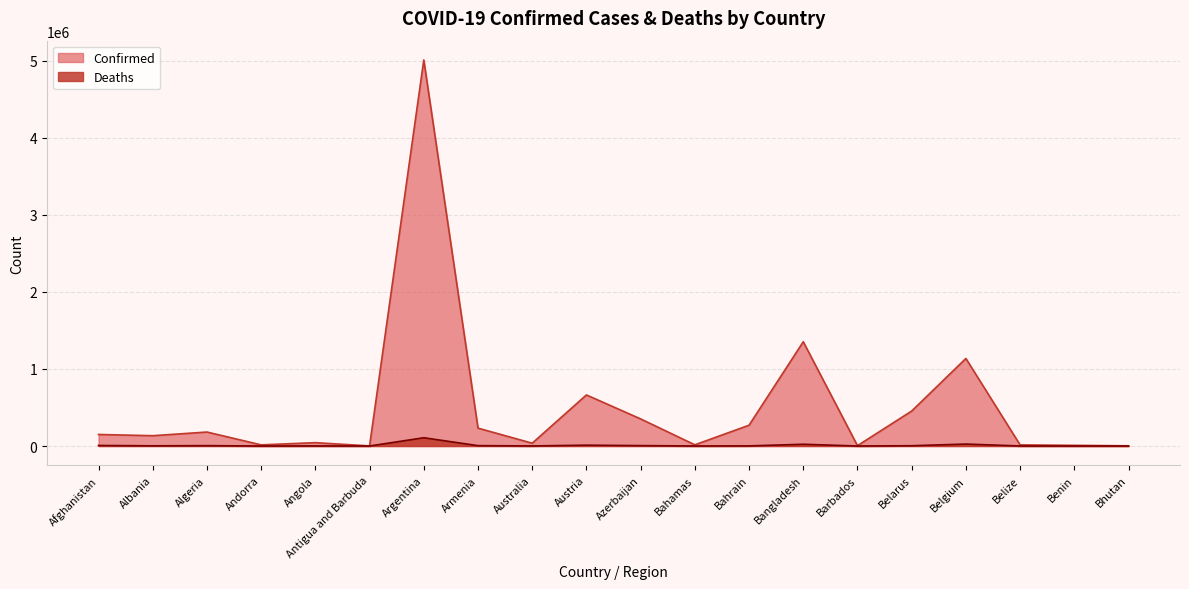

Where is Deaths nearest to the value 53652?

Belgium